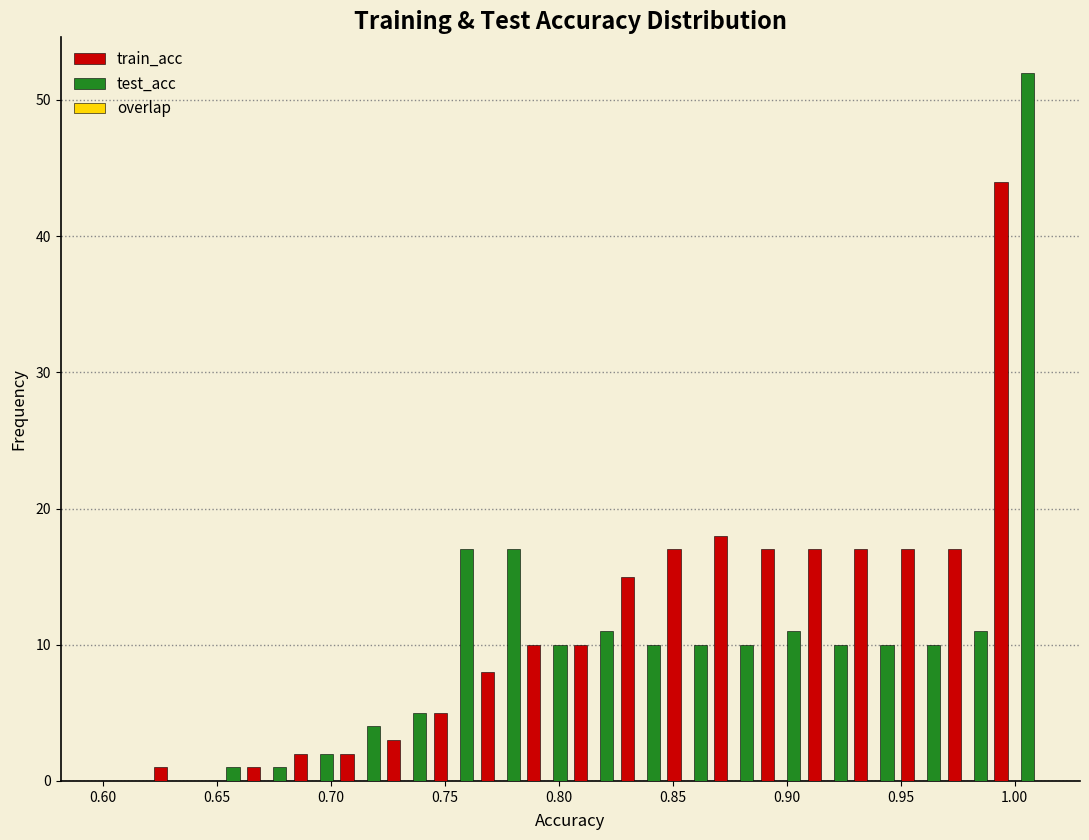

In the train_acc series, which range on the x-axis has the tallest bar?

0.990 to 1.010